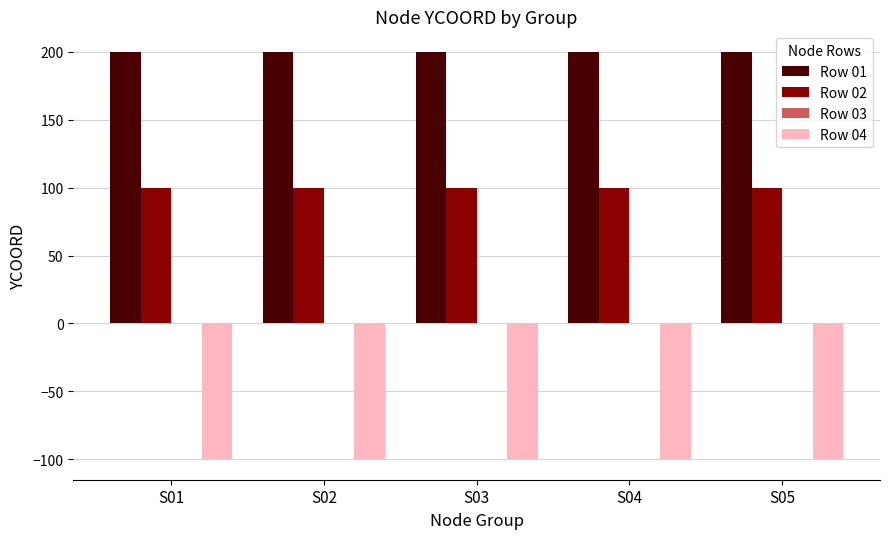

What is the maximum value for Row 04?

-100